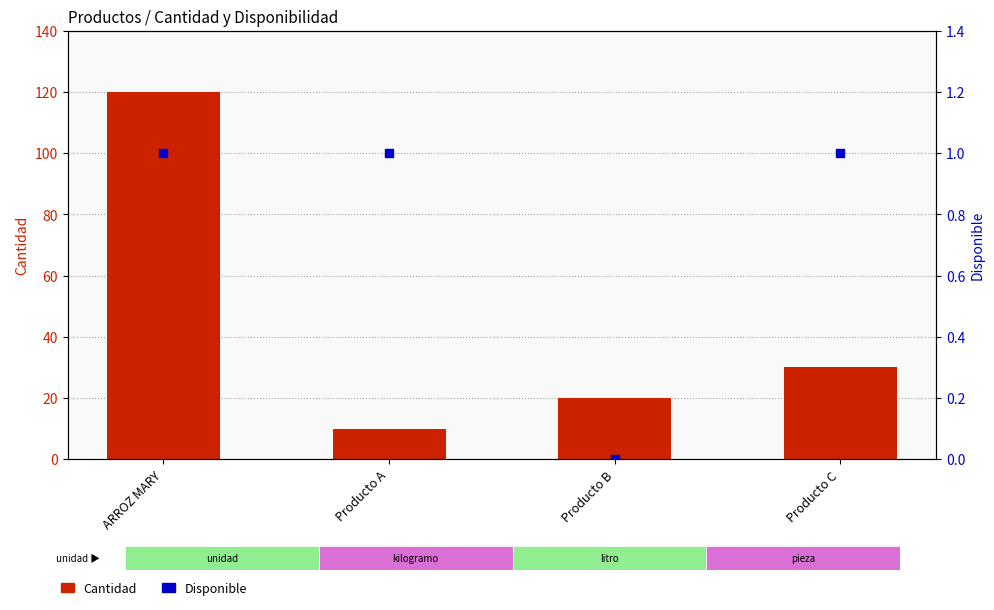

Which series reaches the maximum Y coordinate?

Cantidad